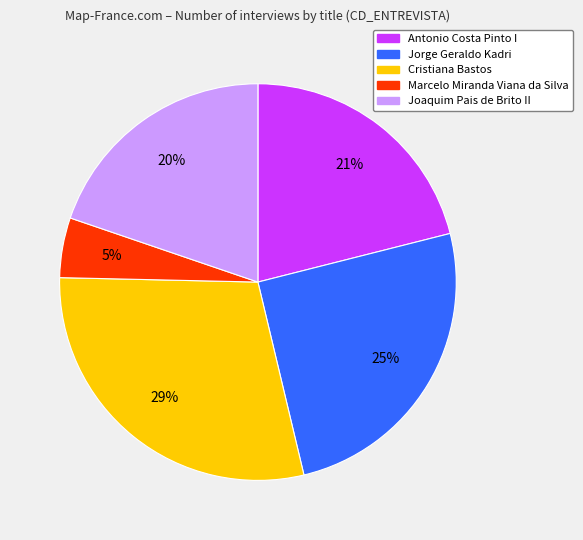

Does Antonio Costa Pinto I account for over 50% of the chart?

No